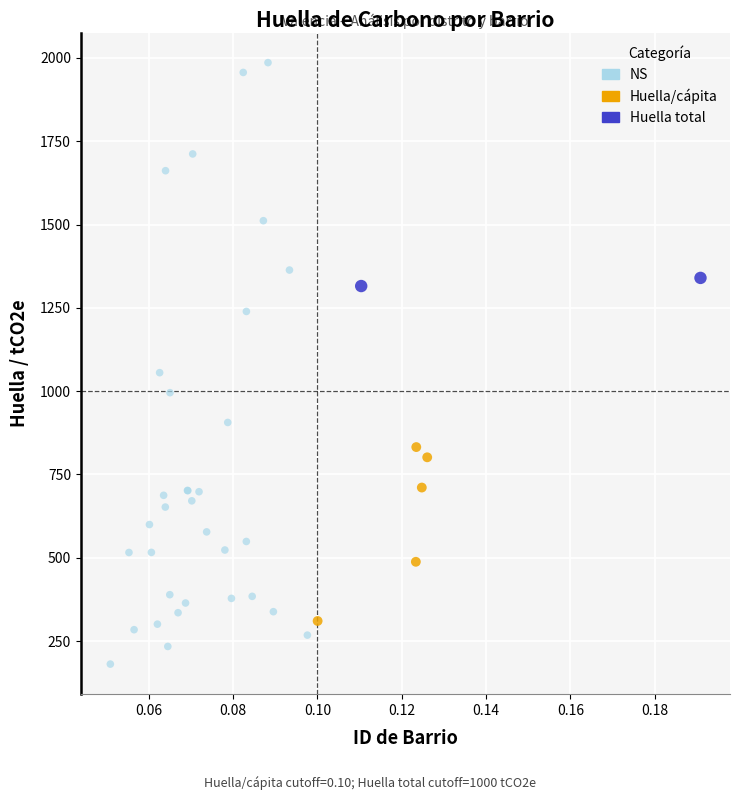

What are all the series names shown in the legend?

NS, Huella/cápita, Huella total